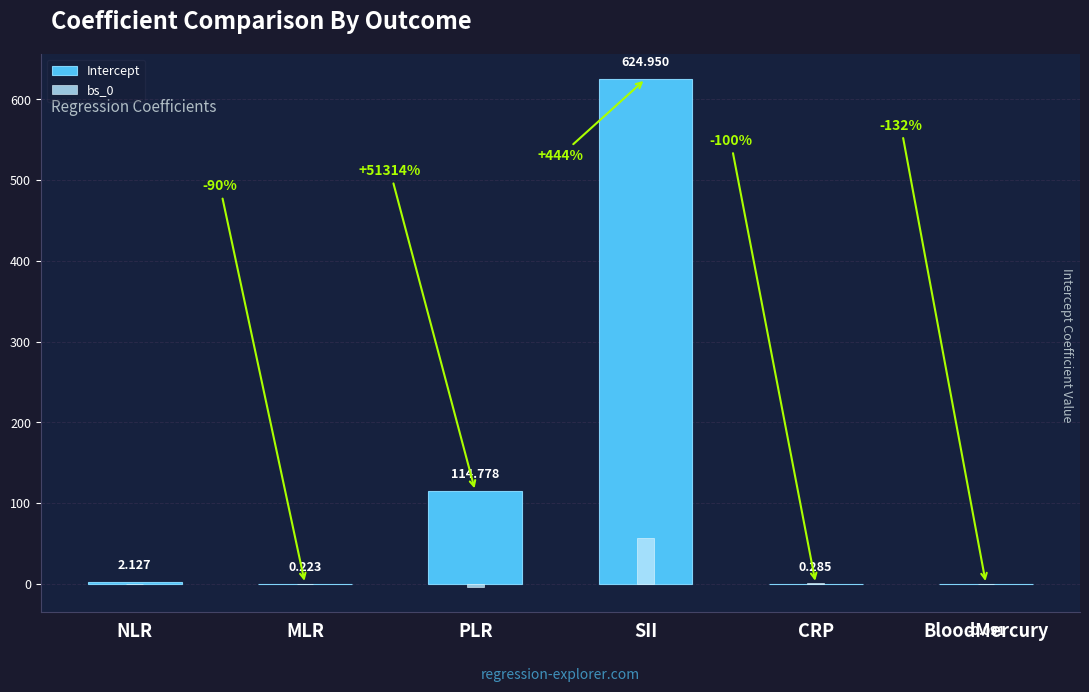

What are all the series names shown in the legend?

Intercept, bs_0